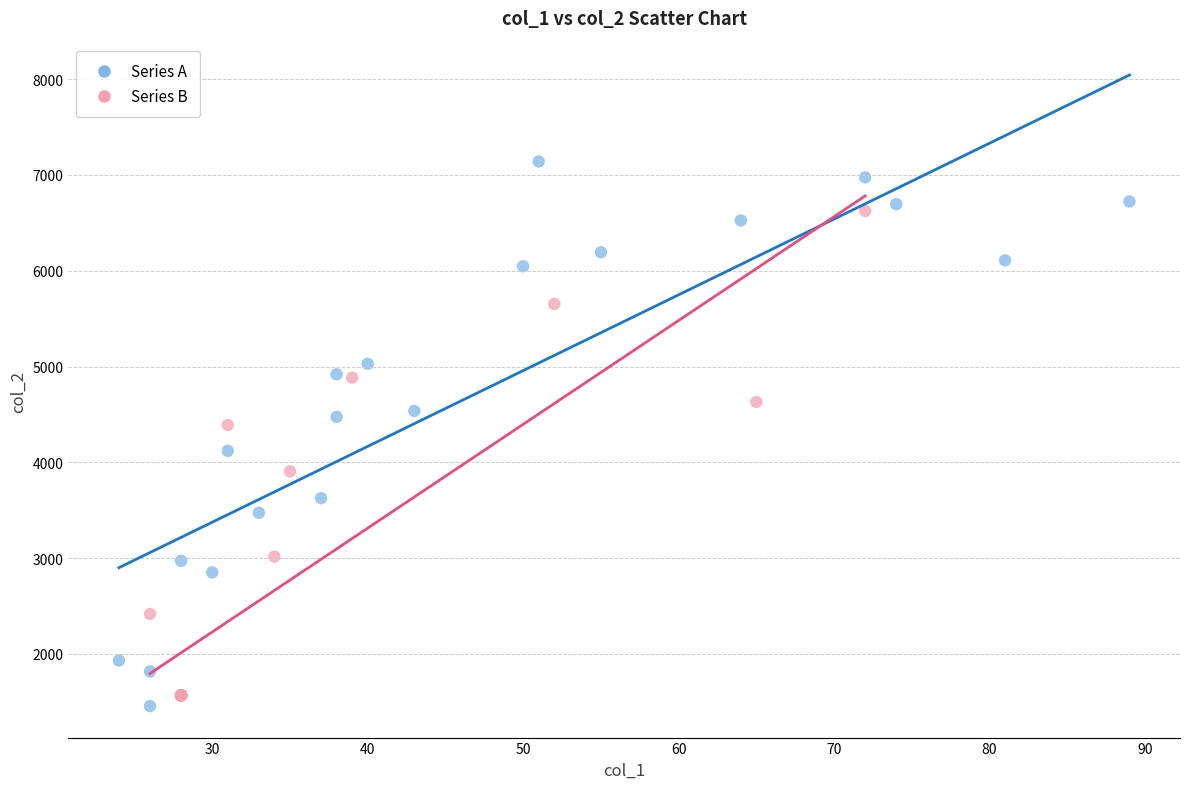

Which series contains the highest Y value?

Series A